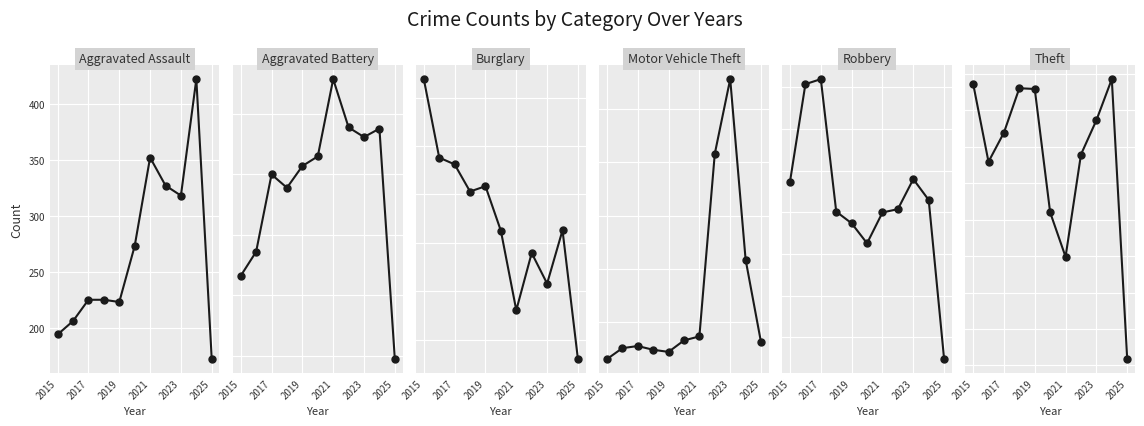

How many data points does each series have?

11